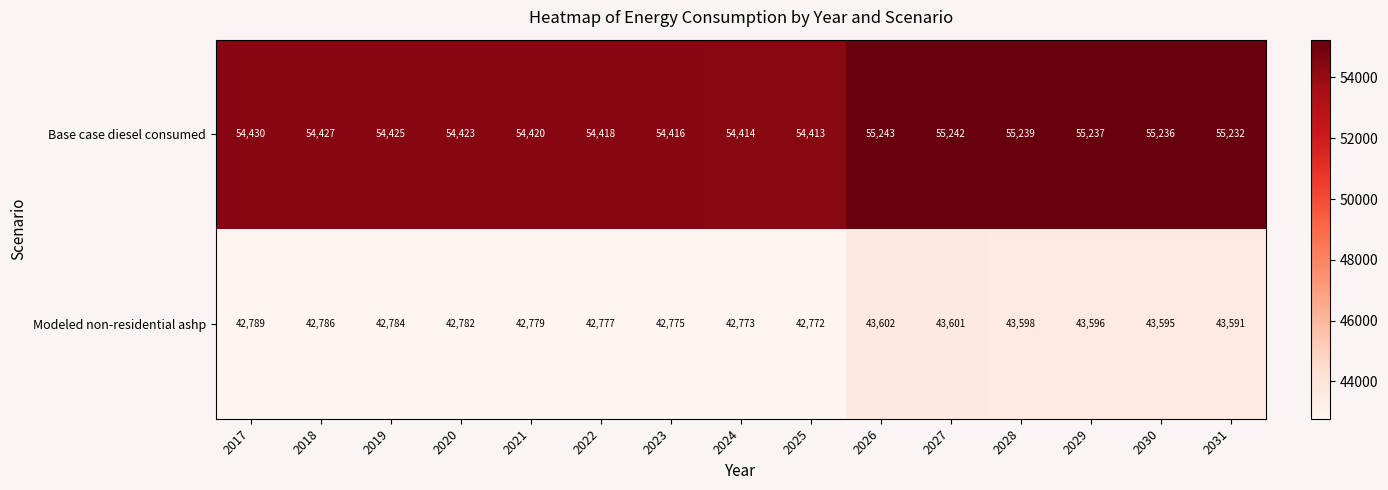

What is the sum of the Modeled non-residential ashp values at 2027 and 2031?

87192